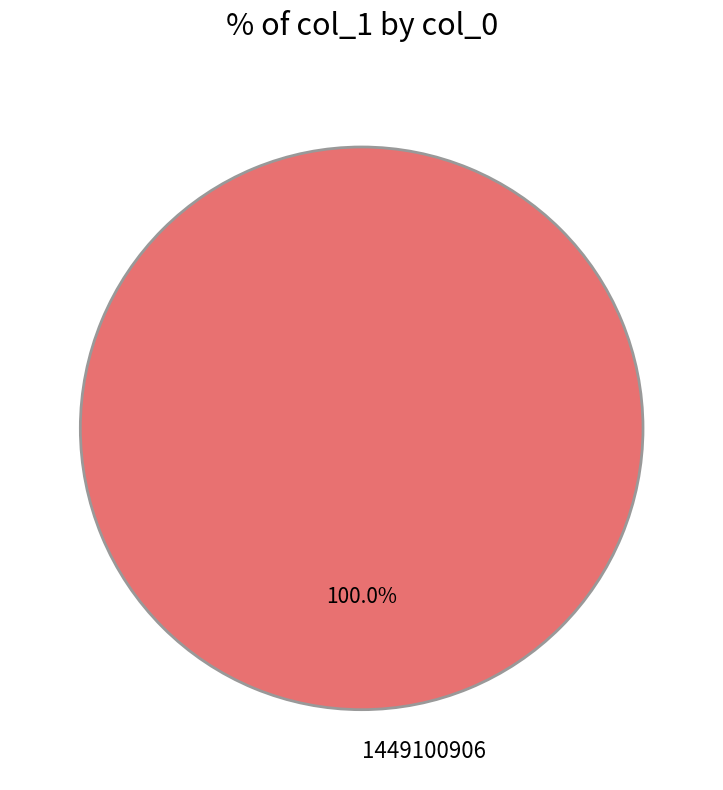

Rank the categories by value from highest to lowest.

1449100906